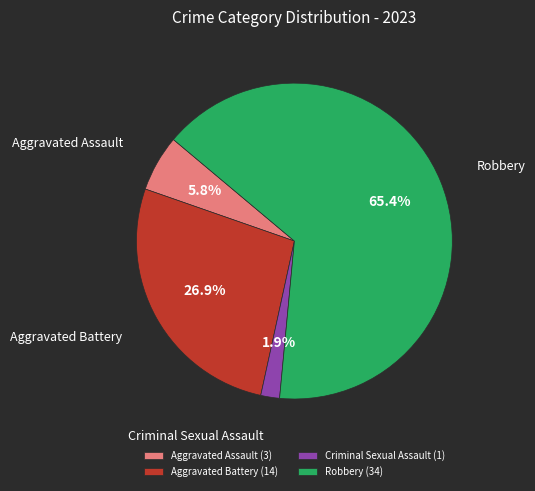

Combined, what portion of the pie is Robbery and Aggravated Assault?

71.2%